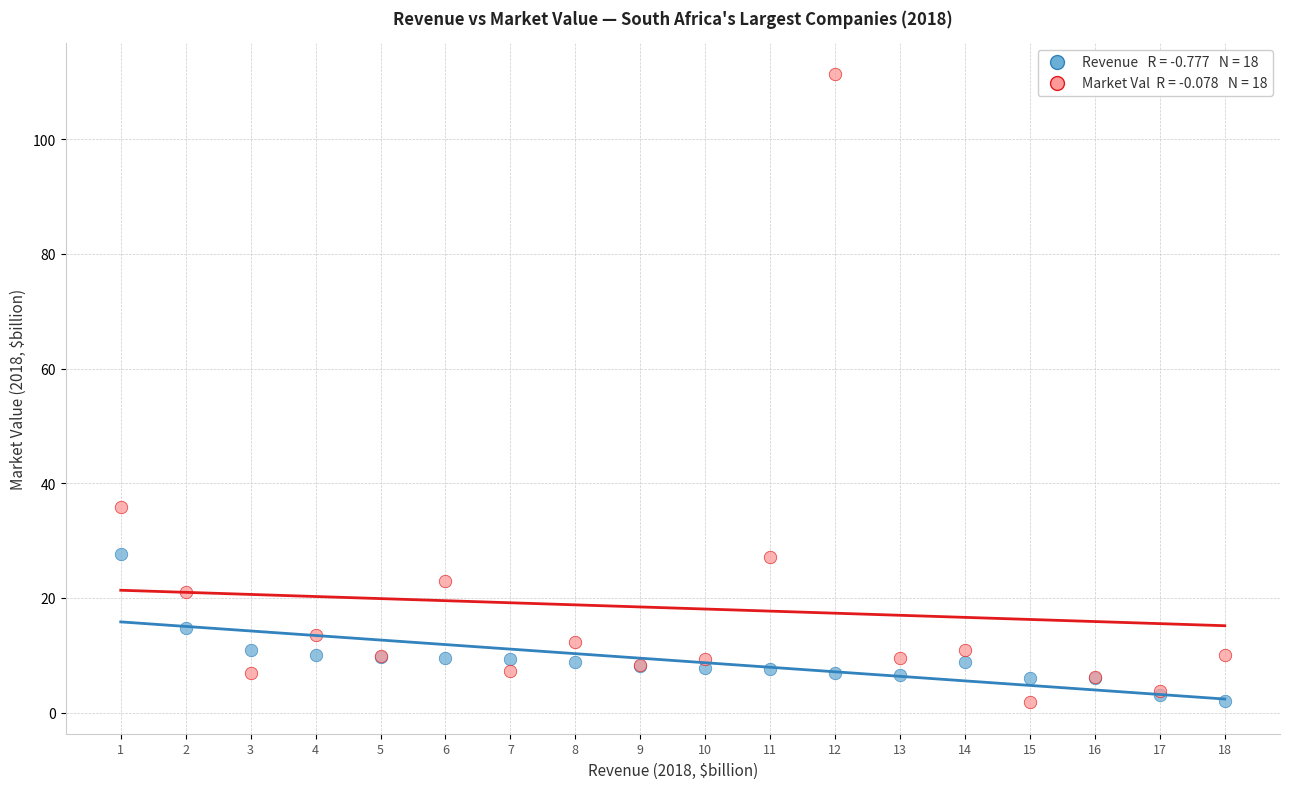

Across all series, what Y value is closest to 56?

35.9